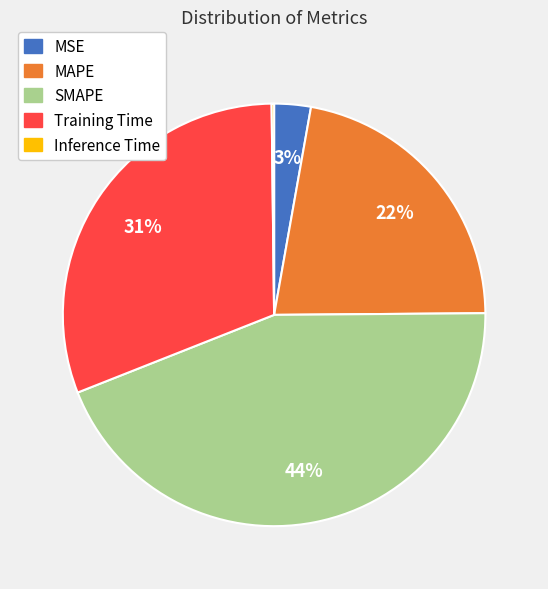

Which category has the biggest portion of the pie?

SMAPE